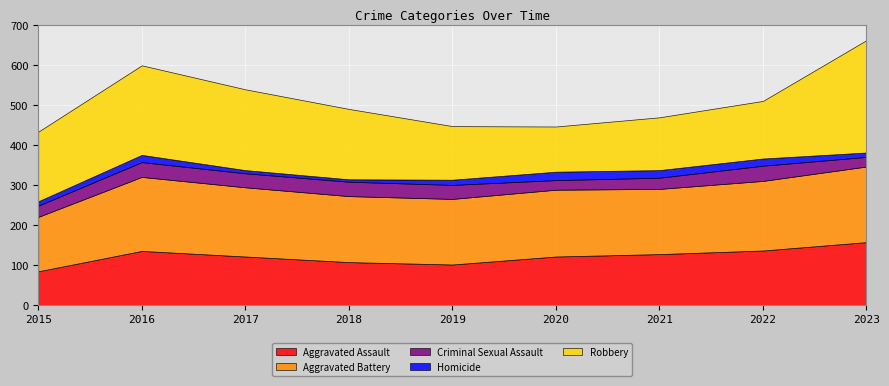

Reading left to right, extract all data points from this chart.

Aggravated Assault: 84	135	121	107	101	121	127	136	157
Aggravated Battery: 136	185	173	165	164	167	163	174	189
Criminal Sexual Assault: 28	37	35	36	35	24	28	38	24
Homicide: 11	18	8	6	13	21	19	18	11
Robbery: 174	224	202	176	134	113	132	144	281